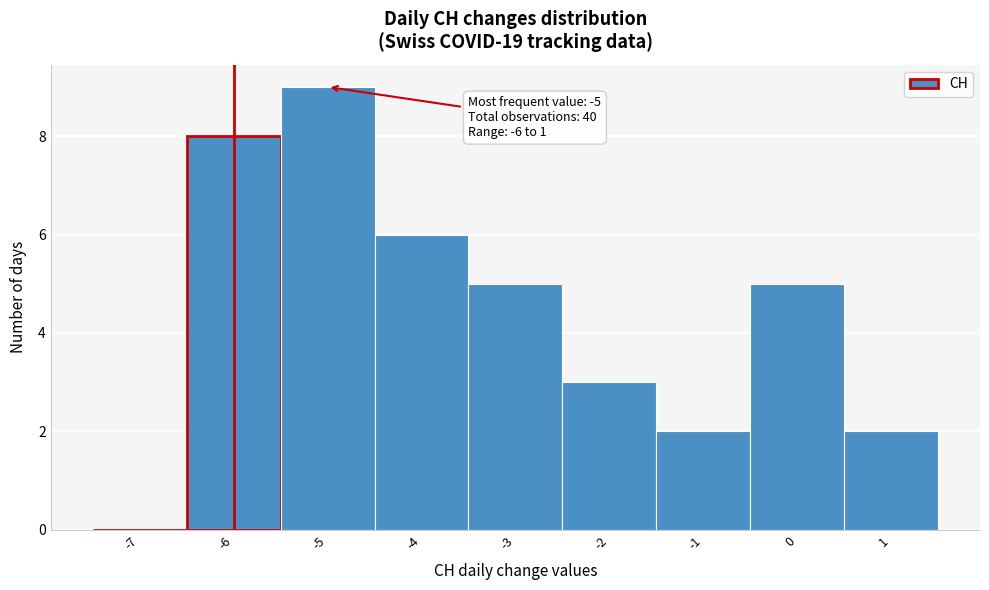

Reading left to right, transcribe all the data shown in this chart.

-7=0	-6=8	-5=9	-4=6	-3=5	-2=3	-1=2	0=5	1=2